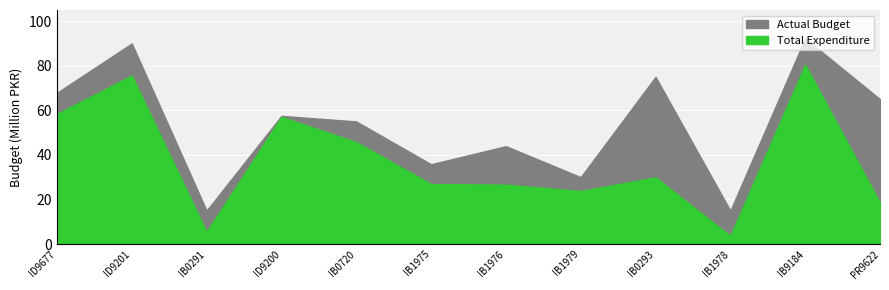

True or false: Total Expenditure and Actual Budget cross at least once.

False